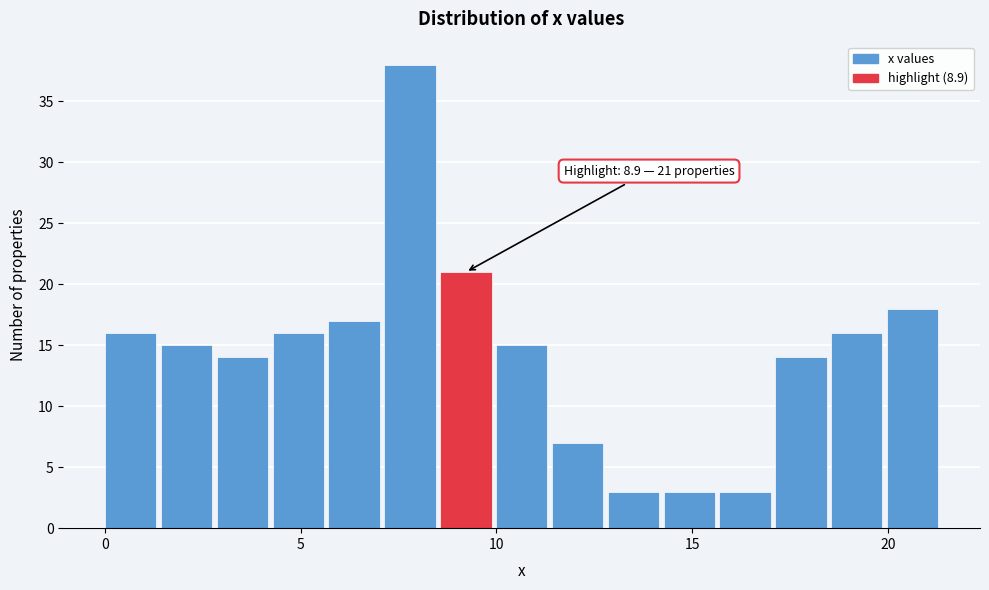

Around what value on the x-axis is the tallest bar? Give the approximate position of its centre, as read against the axis.

8.0